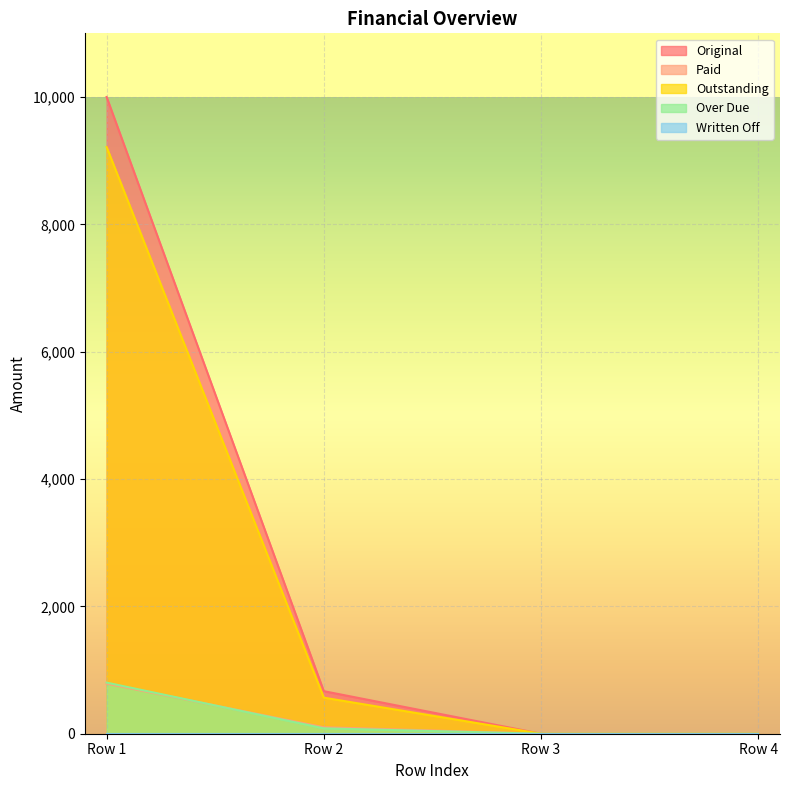

Between Row 1 and Row 2, which series saw the biggest shift?

Original